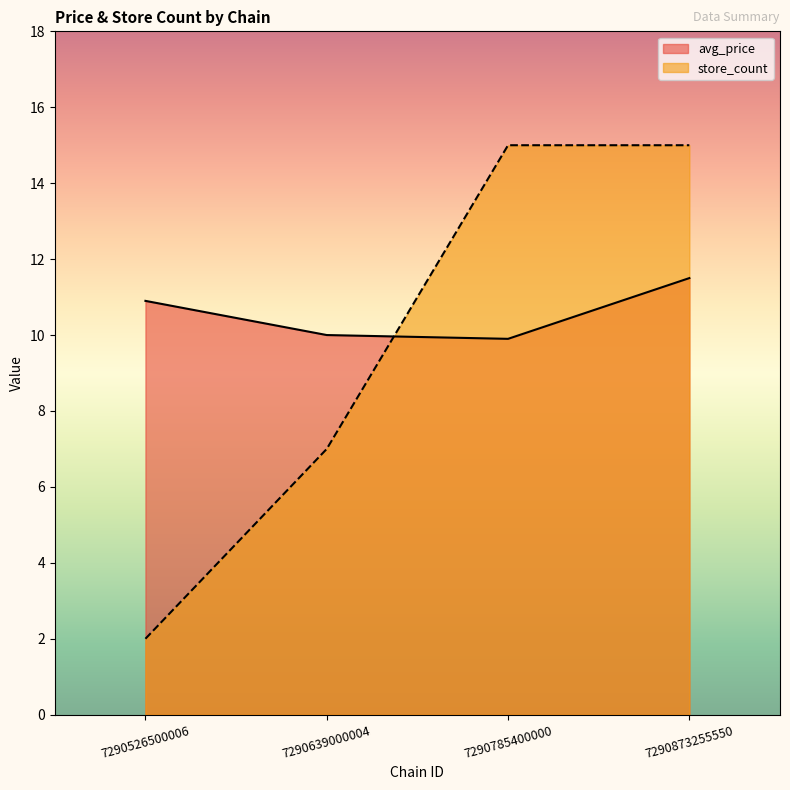

Which series has the largest total across all categories?

avg_price